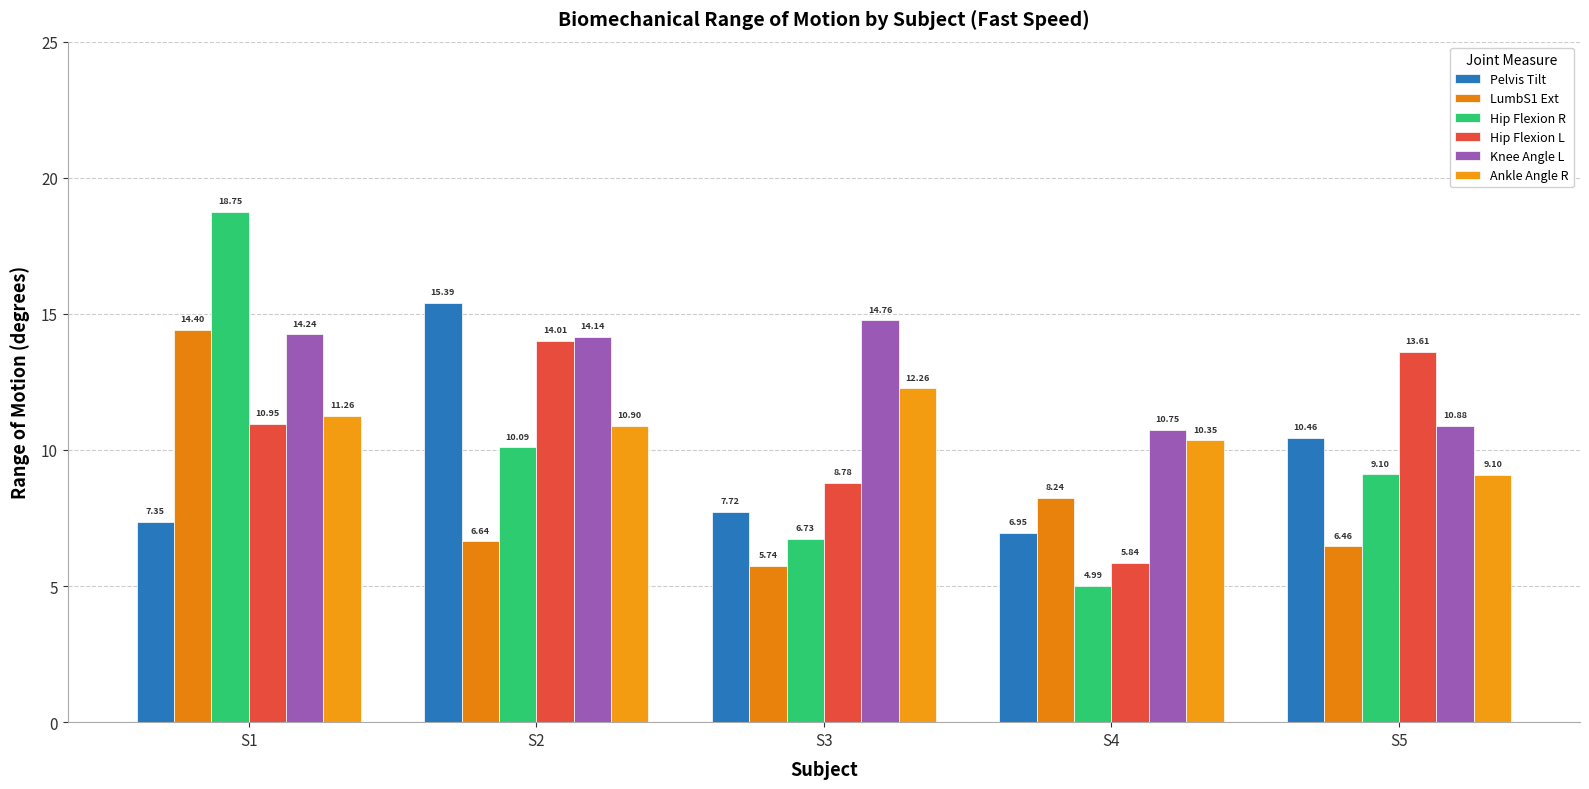

Are the bars grouped side by side (vs. stacked)?

Yes